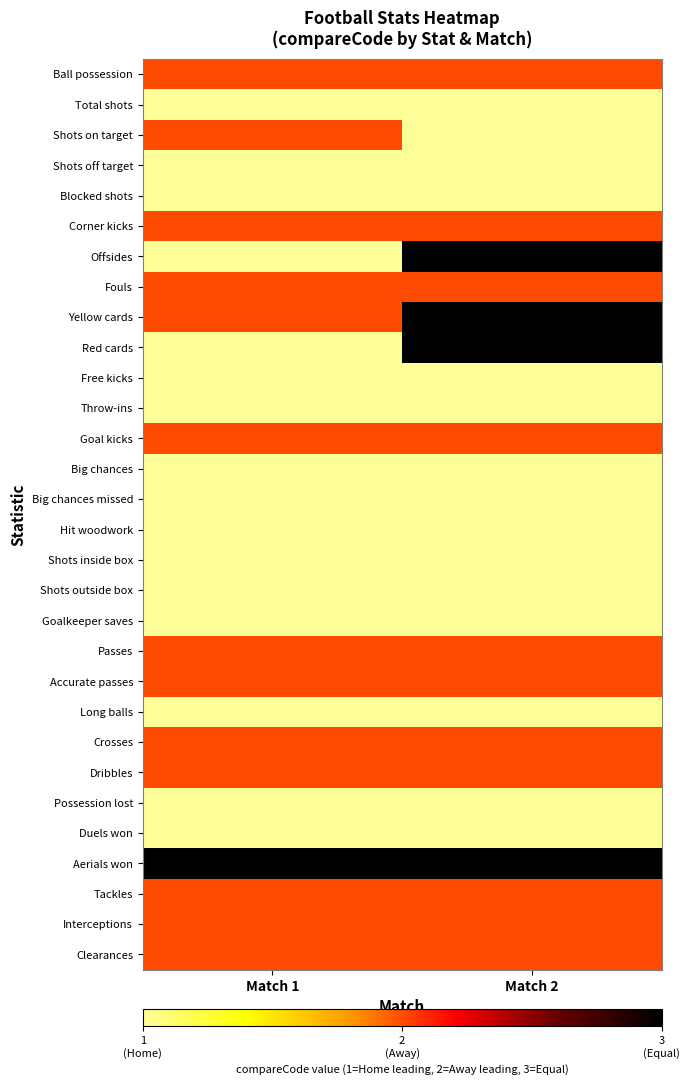

At which category is the sum across all series the highest?

Match 2